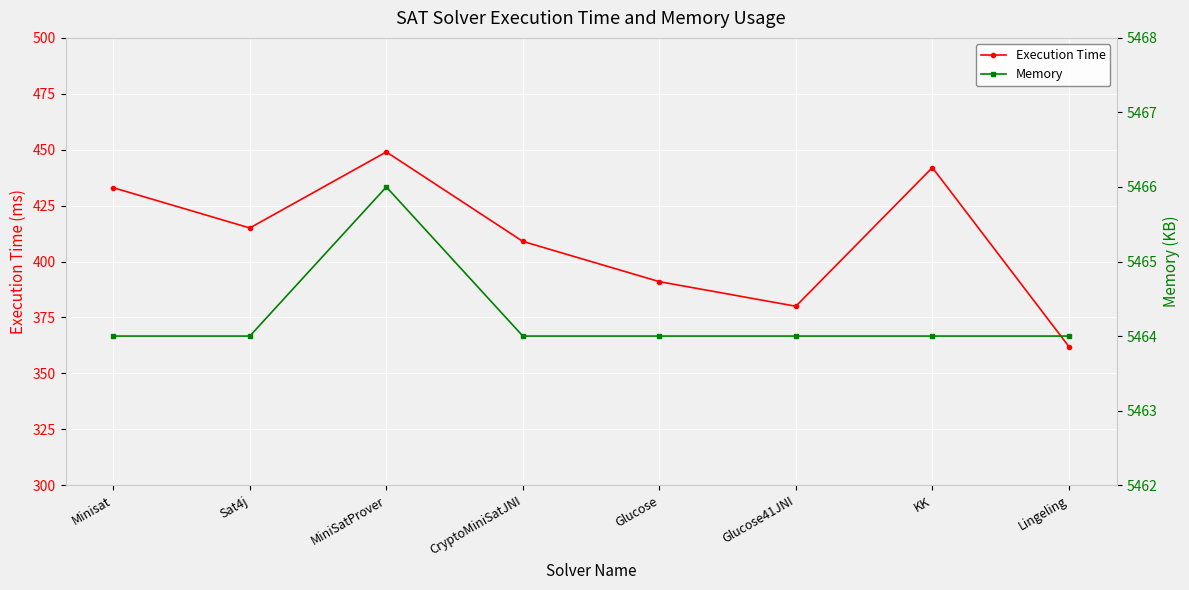

What is the difference between the maximum and minimum values in the Execution Time series?

87